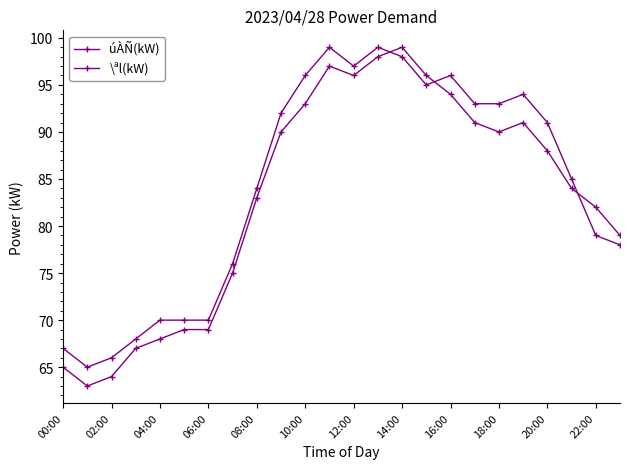

What is the sum of all \ªl(kW) values?

2021